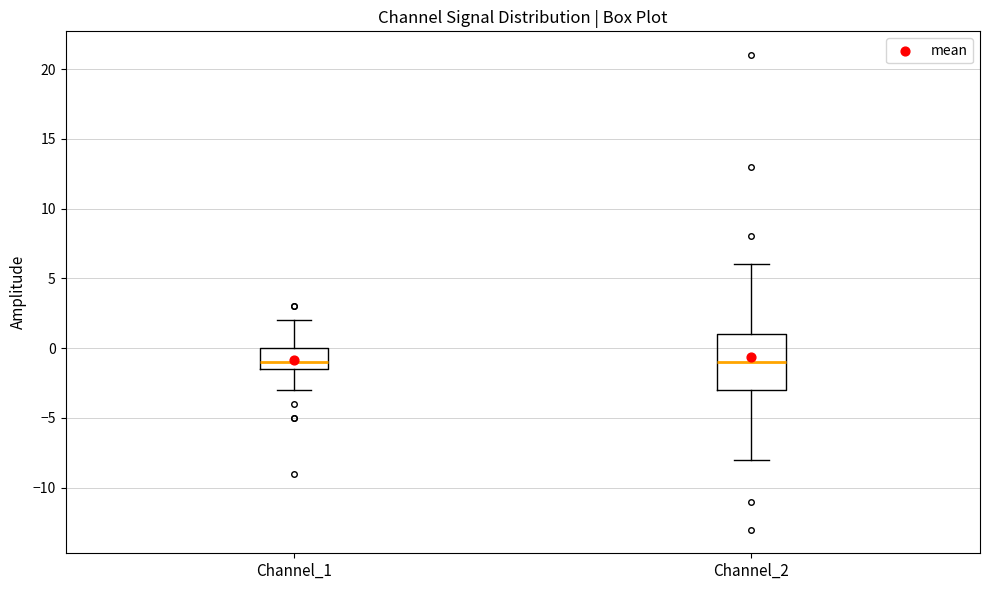

Reading left to right, transcribe this box plot: for each box, give where its median line is, the range the box spans, and where its two whiskers end, as read against the y-axis. The values are not printed on the chart, so give them approximately, as read against the axis.

Channel_1: median -1.0, box -1.5 to 0.0, whiskers -3.0 to 2.0
Channel_2: median -1.0, box -3.0 to 1.0, whiskers -8.0 to 6.0